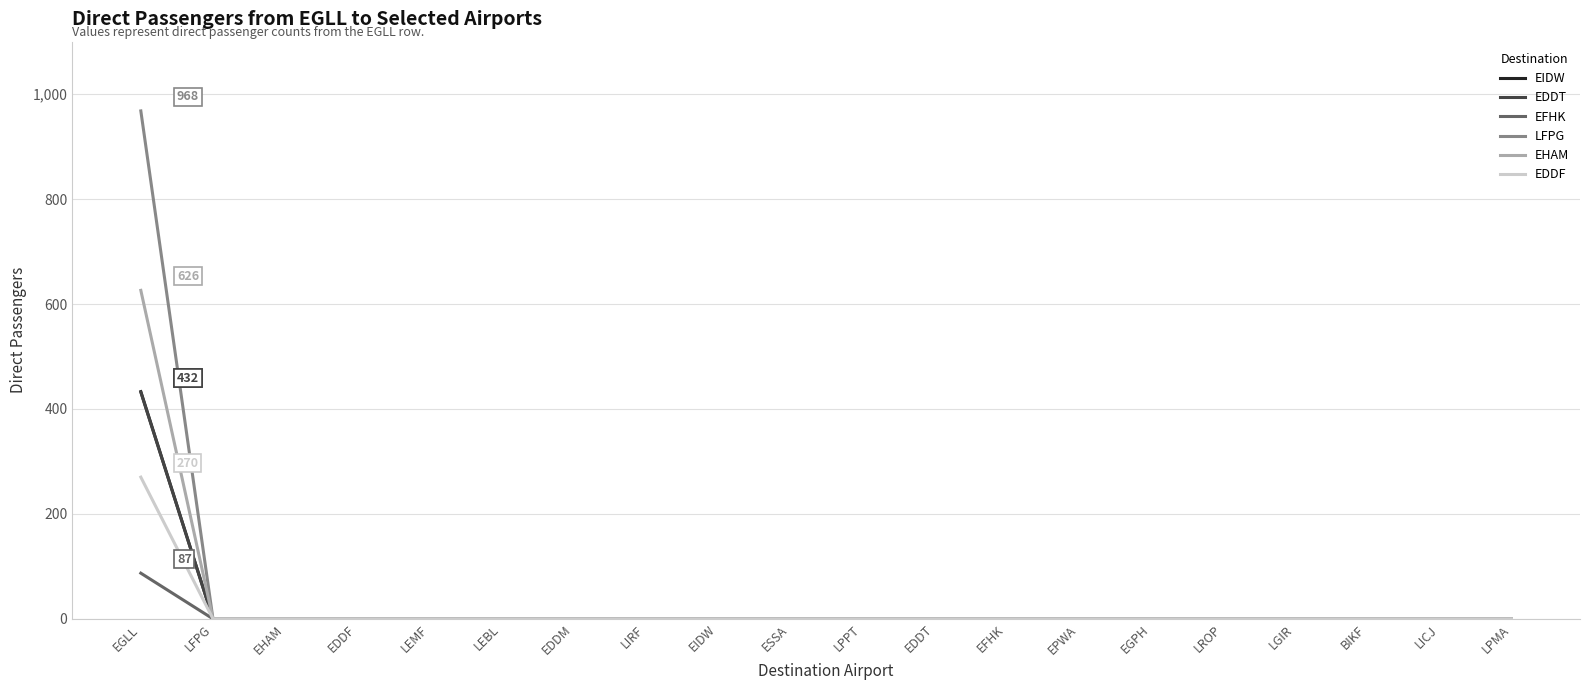

The EDDT series shows 0 at LPPT. True or false?

True